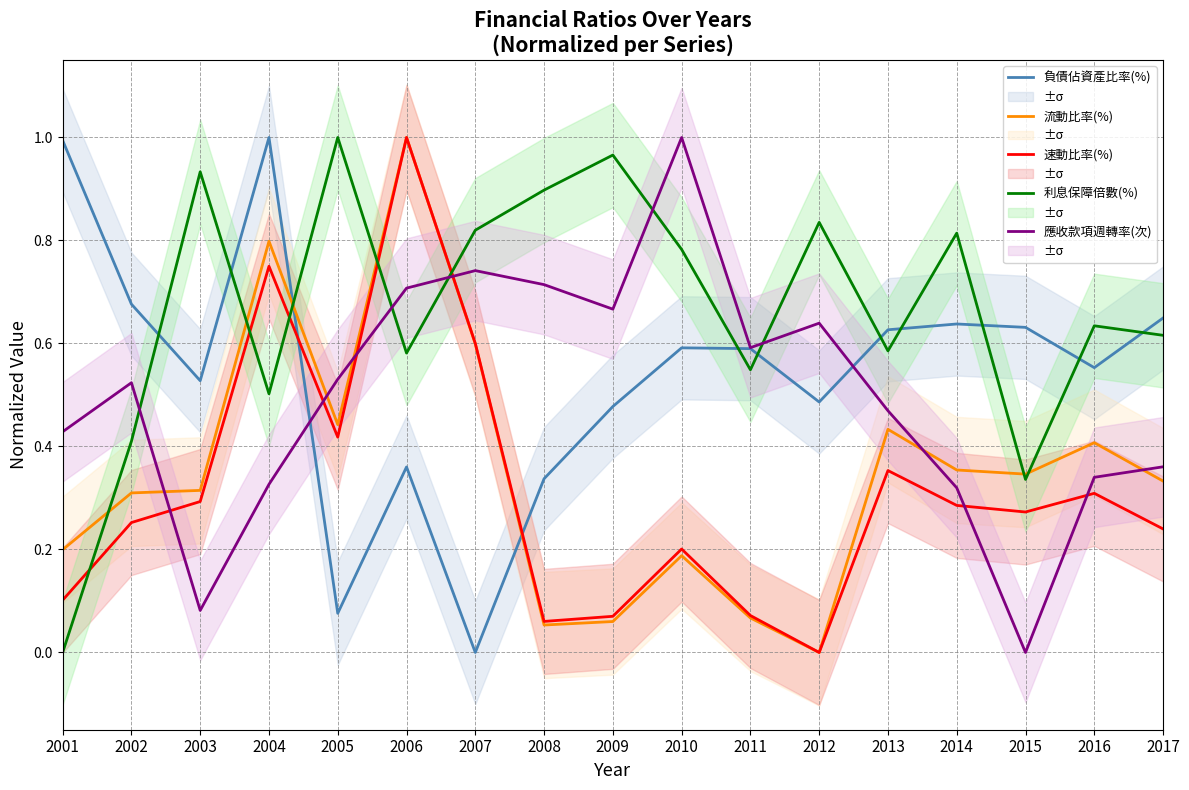

In 利息保障倍數(%), how many points are lower than both neighbors (excluding endpoints)?

5